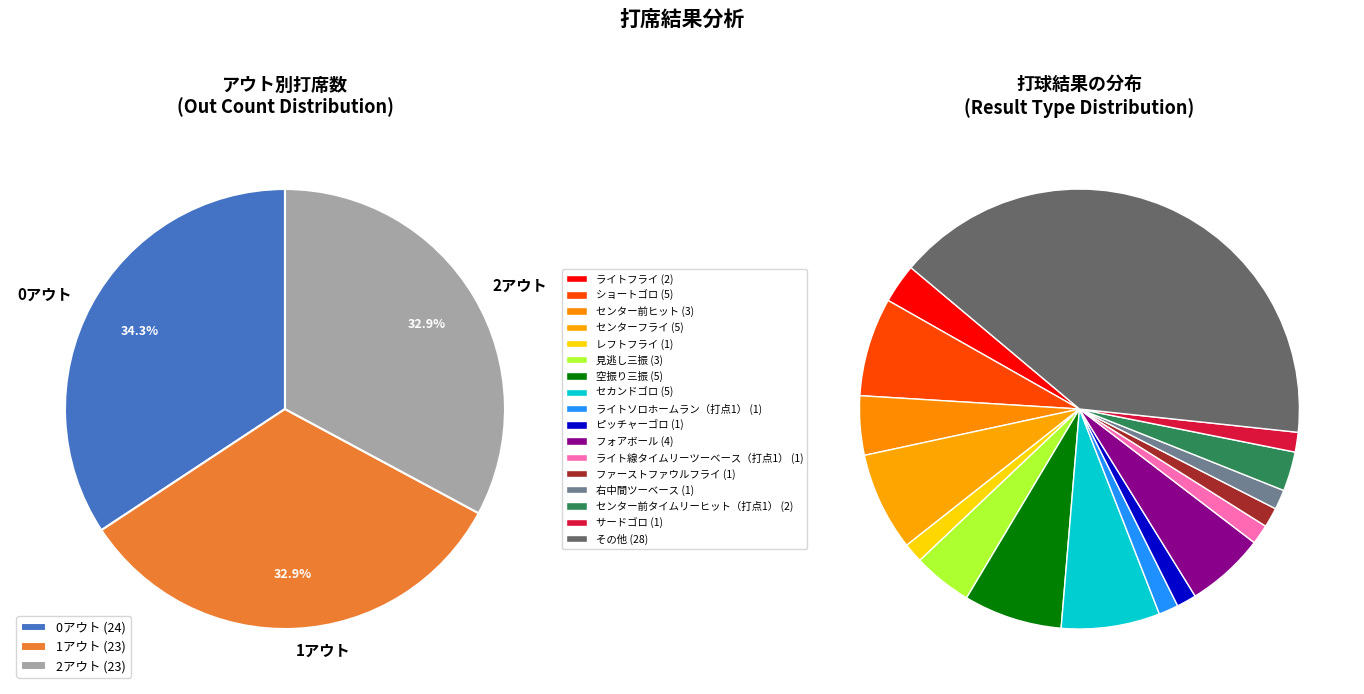

What percentage is the 2アウト slice, to the nearest percent?

33%